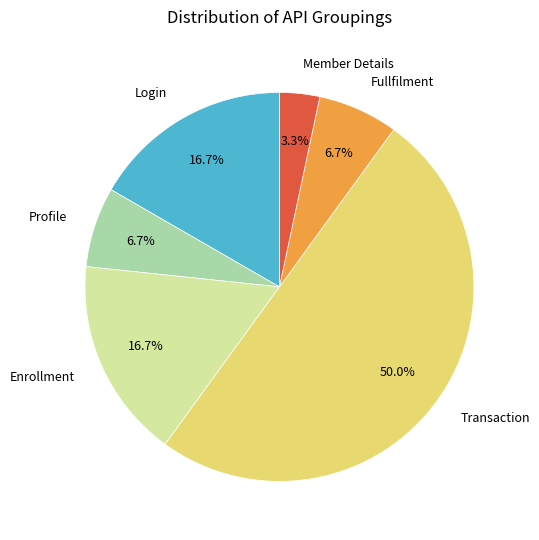

Which category has the smallest portion of the pie?

Member Details